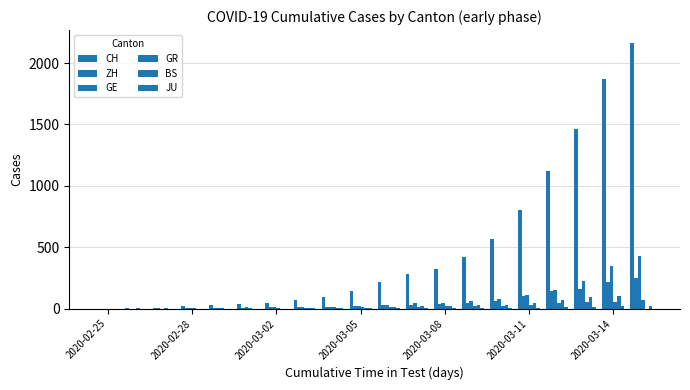

Count the number of categories in the chart.

20